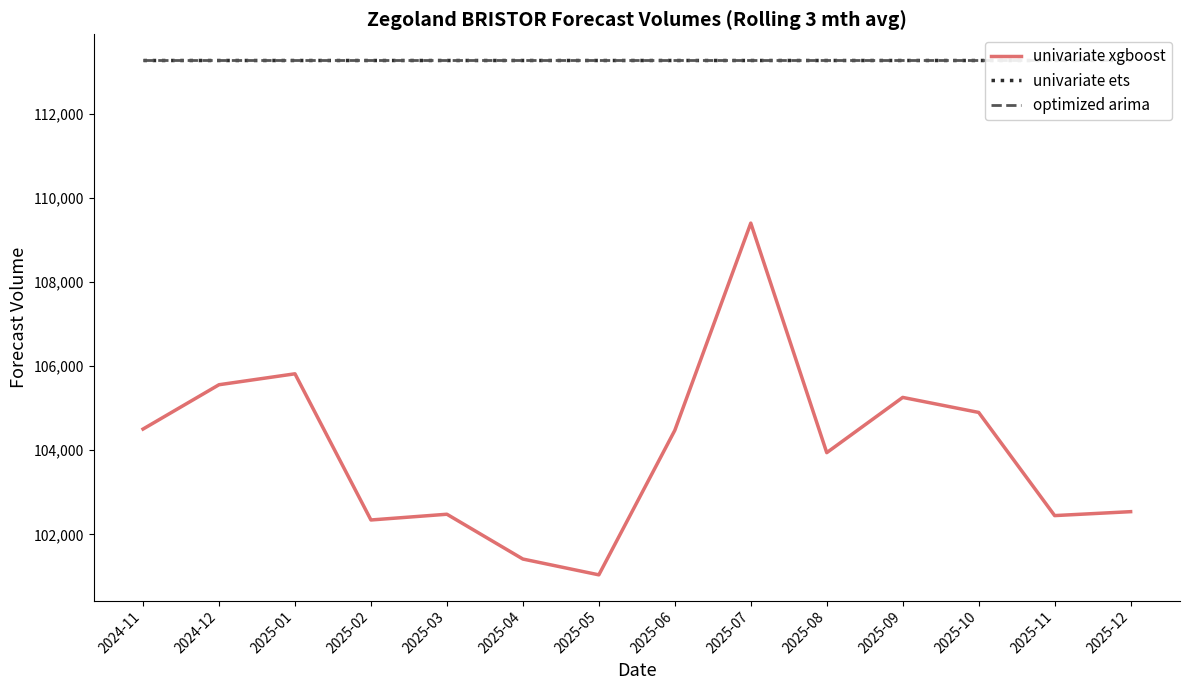

Reading left to right, what are all the values shown in this chart?

univariate xgboost: 104504.7	105558.8	105818.8	102342.3	102478.7	101413.3	101037.3	104474.0	109402.9	103943.4	105257.2	104900.0	102446.4	102539.8
univariate ets: 113281.2	113281.2	113281.2	113281.2	113281.2	113281.2	113281.2	113281.2	113281.2	113281.2	113281.2	113281.2	113281.2	113281.2
optimized arima: 113281.2	113281.2	113281.2	113281.2	113281.2	113281.2	113281.2	113281.2	113281.2	113281.2	113281.2	113281.2	113281.2	113281.2